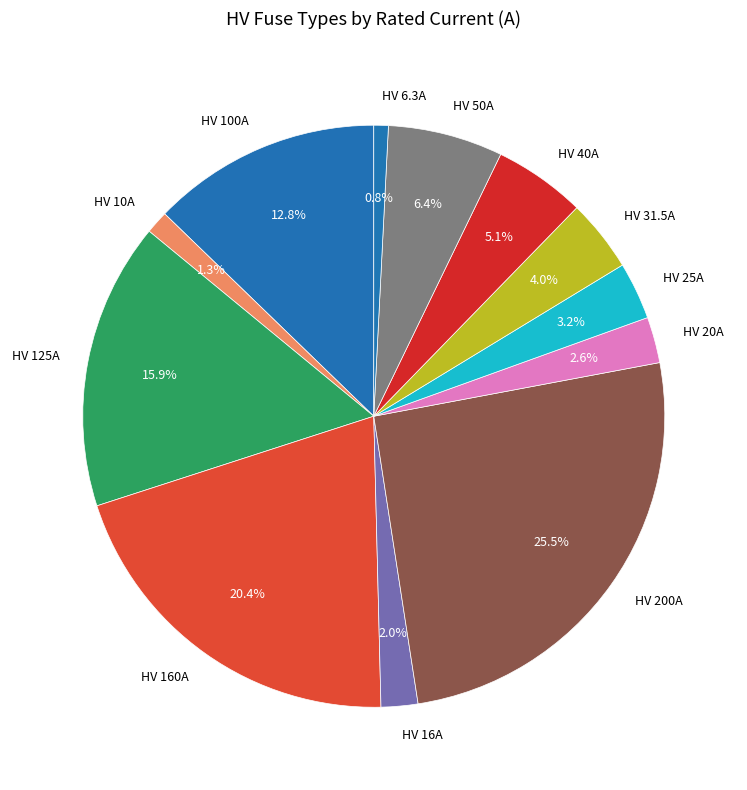

To the nearest percent, what is the average slice percentage?

8%